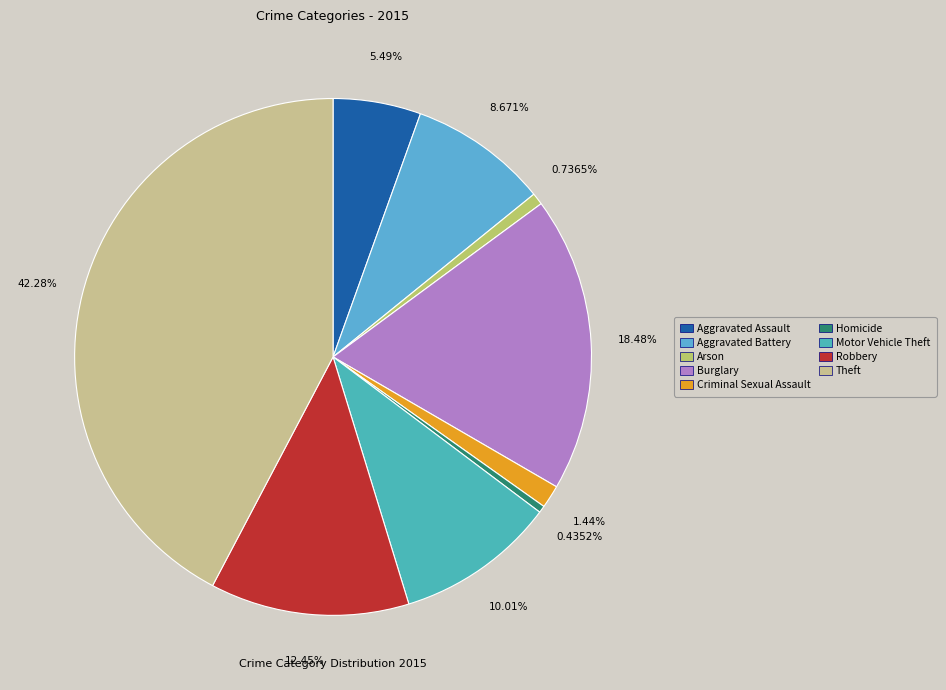

Is it true that Criminal Sexual Assault is 1% of the pie?

True